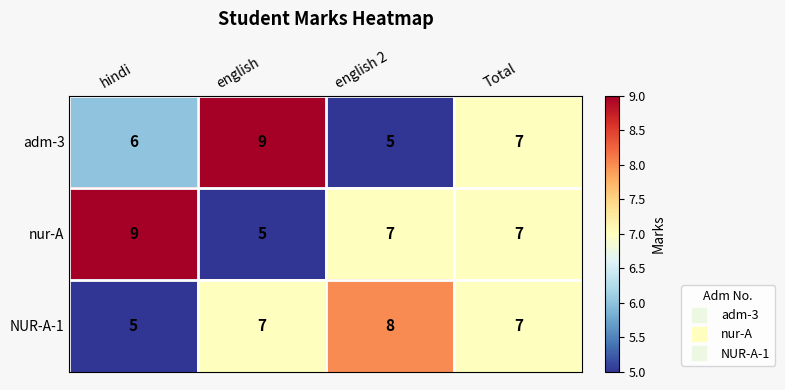

At how many categories does at least one series exceed 6?

4